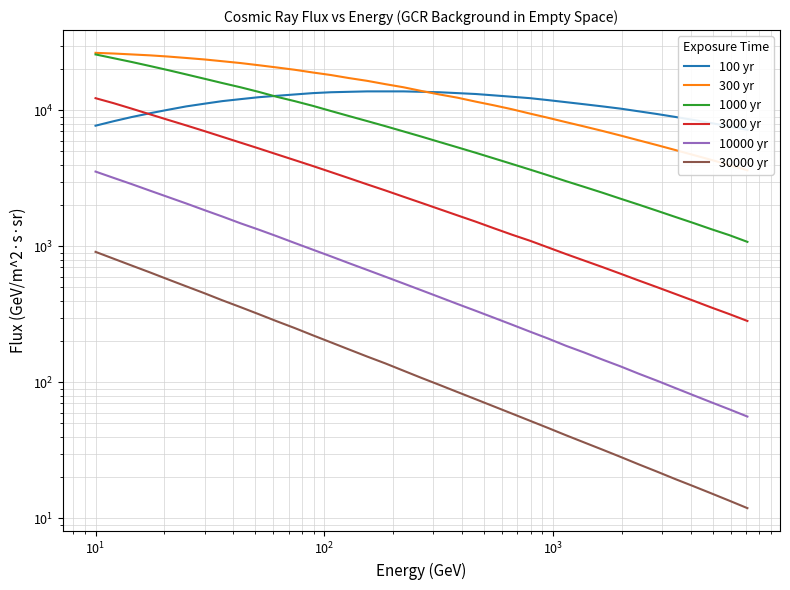

True or false: 1000 yr and 10000 yr cross at least once.

False